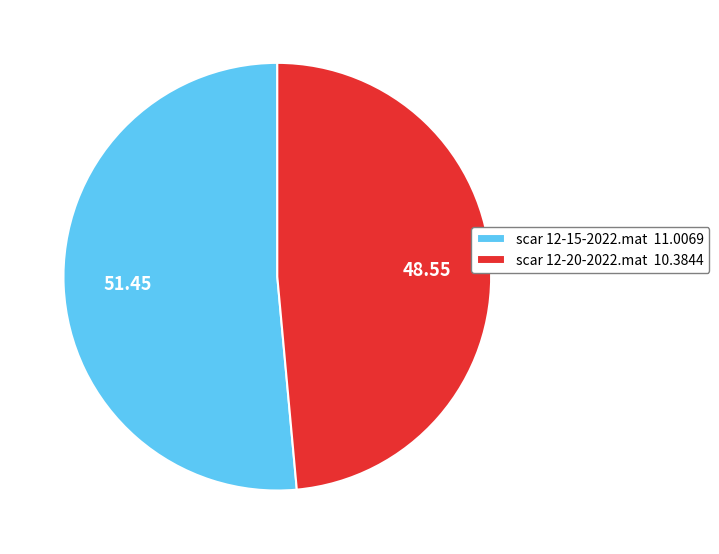

What is the majority slice?

scar 12-15-2022.mat